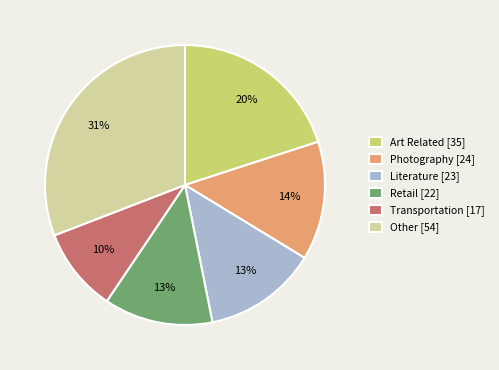

To the nearest percent, what percentage of the pie is Art Related [35]?

20%